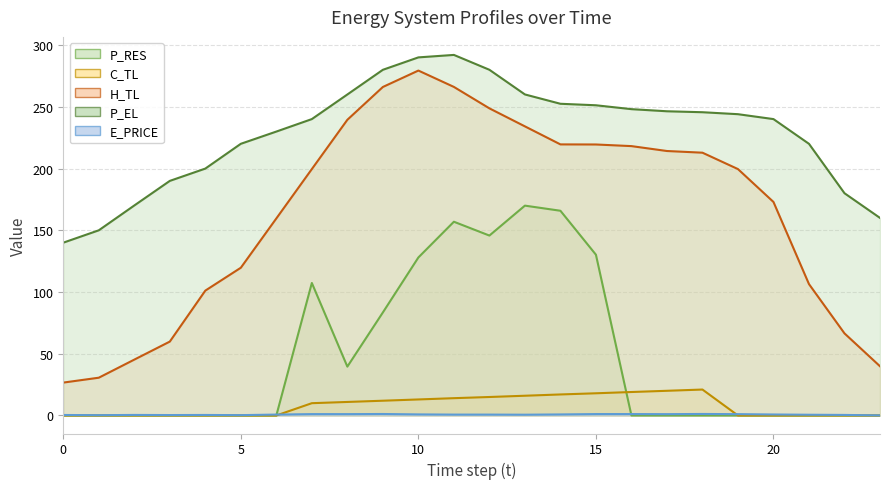

What is the maximum value shown in the chart?

292.0